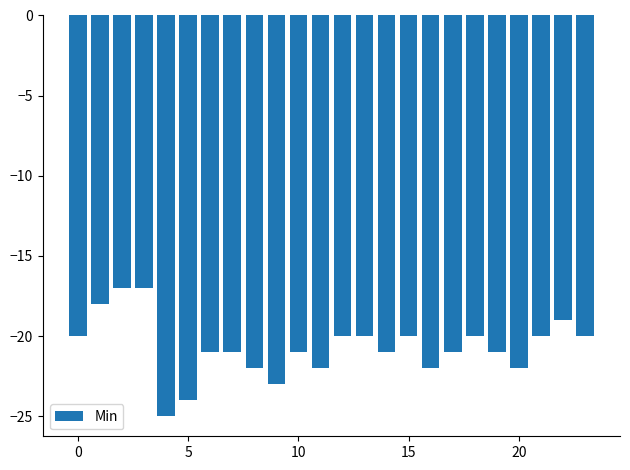

What is the difference between the maximum and minimum values?

8